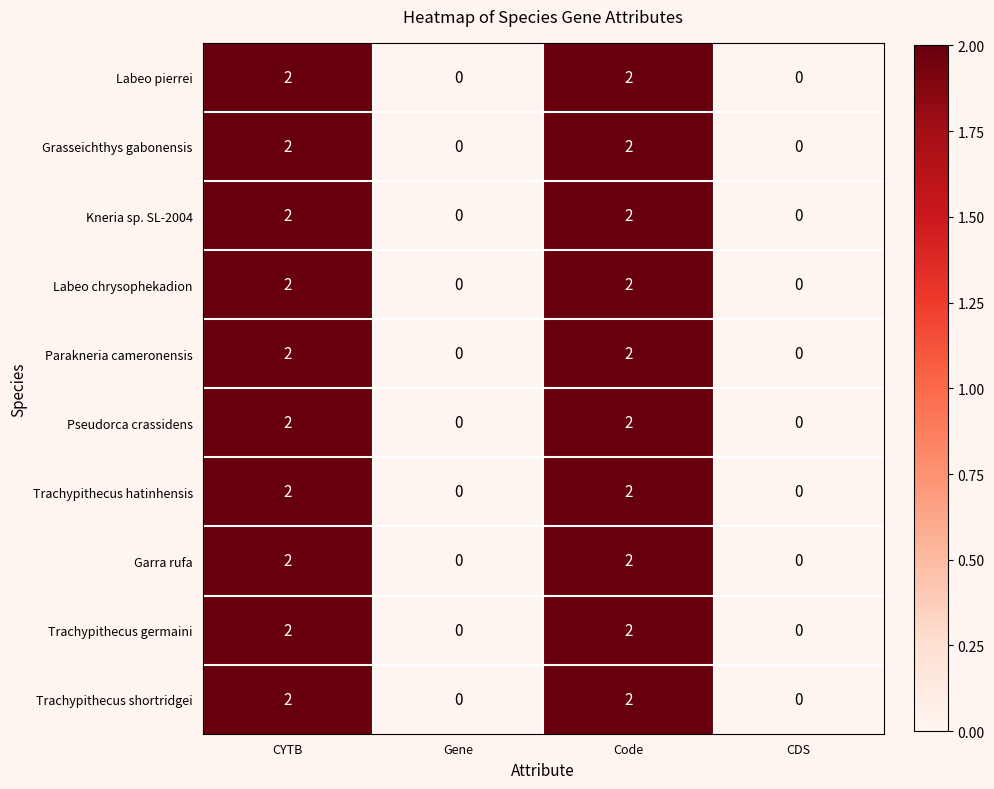

True or false: Trachypithecus germaini has a value of -1 at Gene.

False